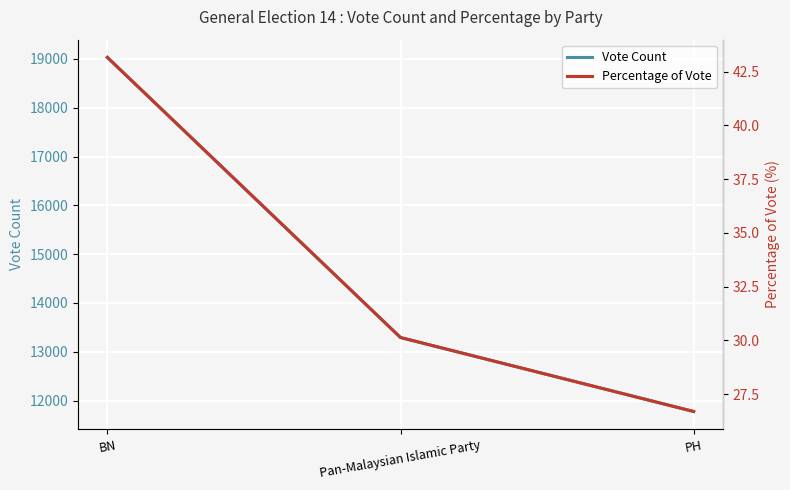

What is the difference between the Percentage of Vote values at PH and BN?

16.5